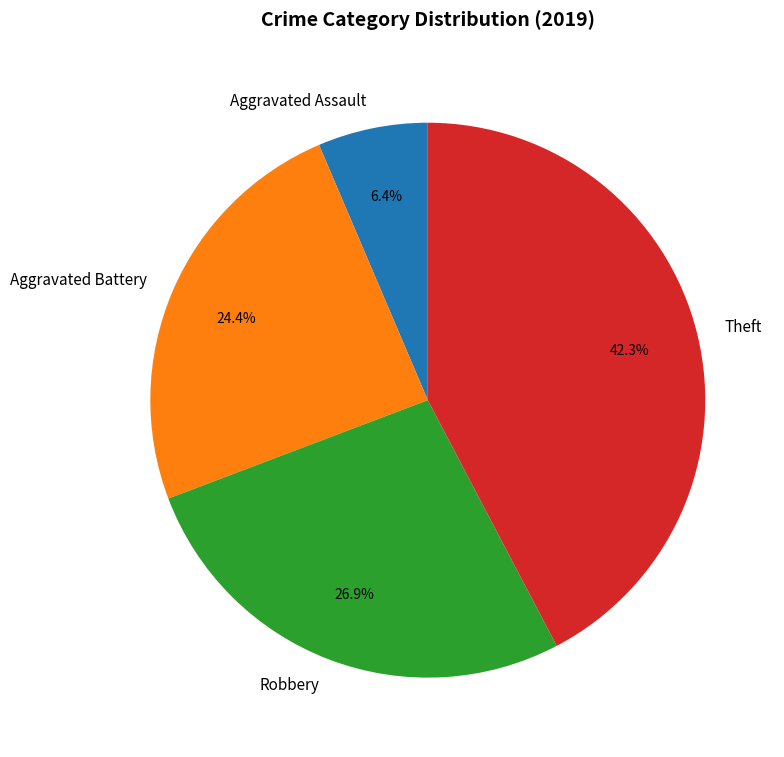

To the nearest percent, what is the difference between the largest and smallest slice percentages?

36%